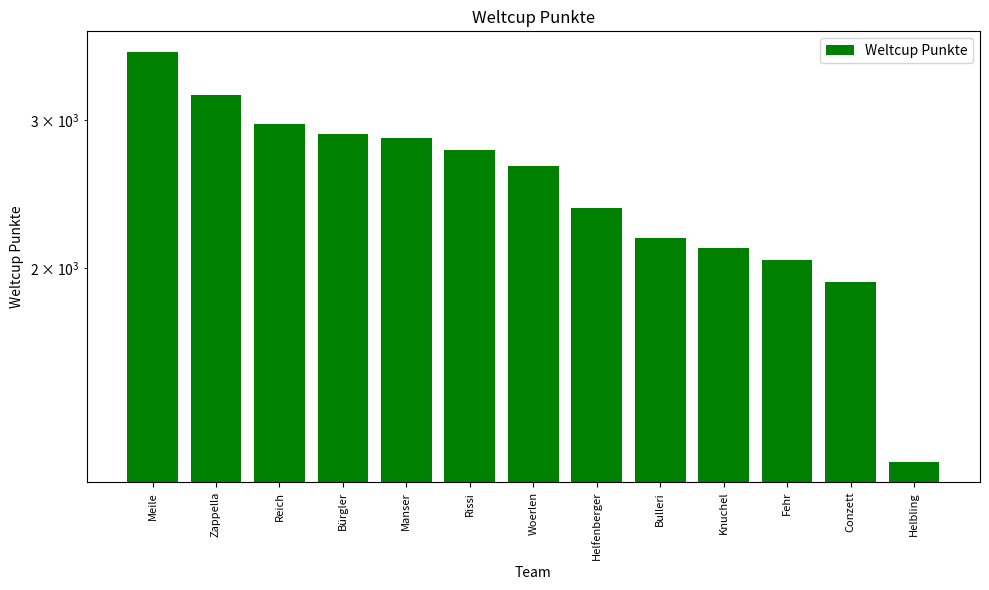

Is it true that the value at Knuchel is 2111?

True